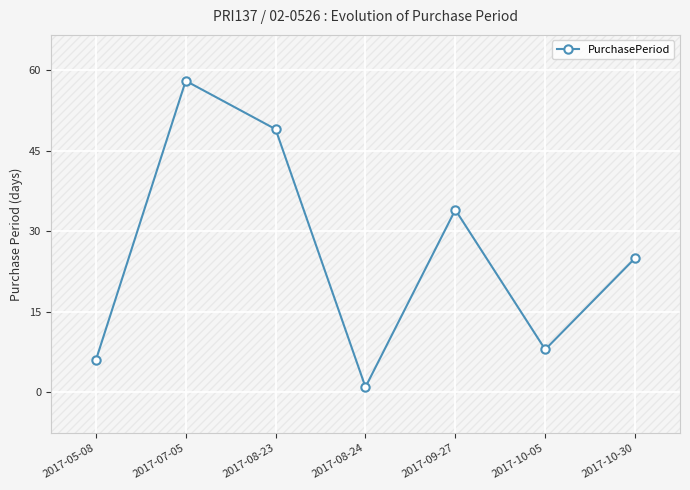

The chart shows a value of 31 at 2017-08-23. True or false?

False